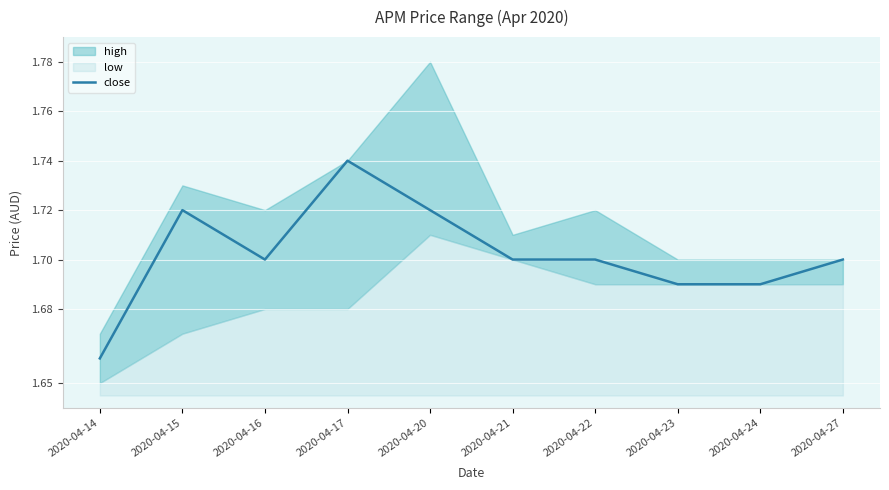

How many categories are shown in the chart?

10